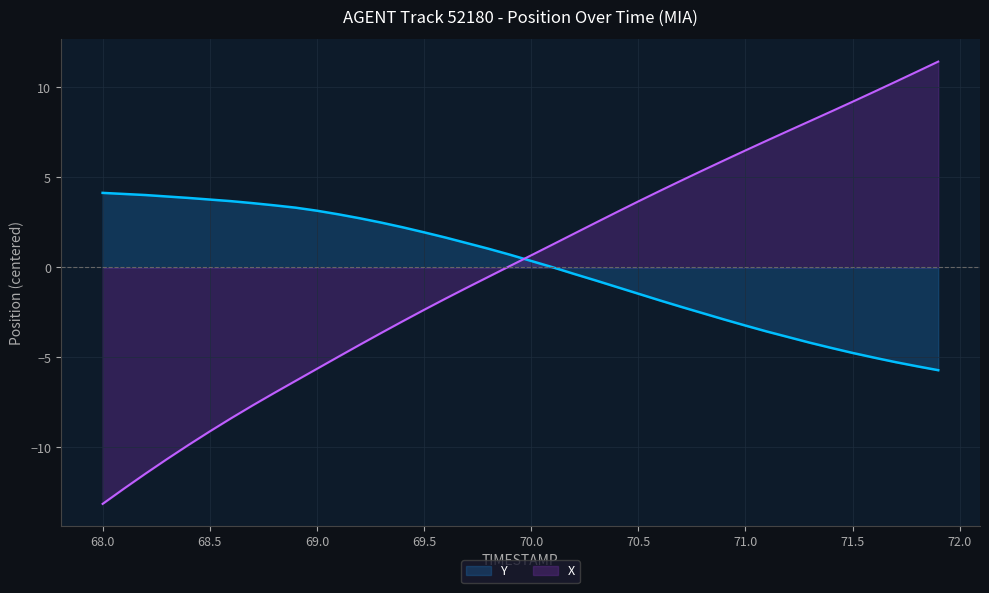

The X series shows 0.7 at 70.0. True or false?

True